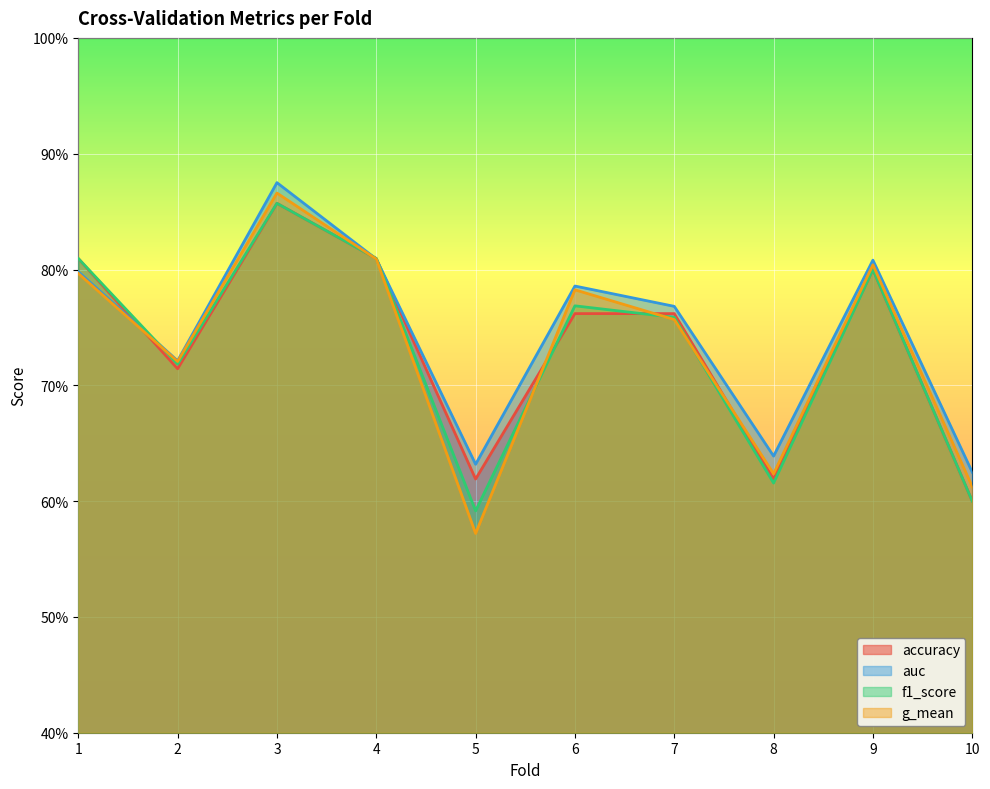

True or false: auc and g_mean cross at least once.

False